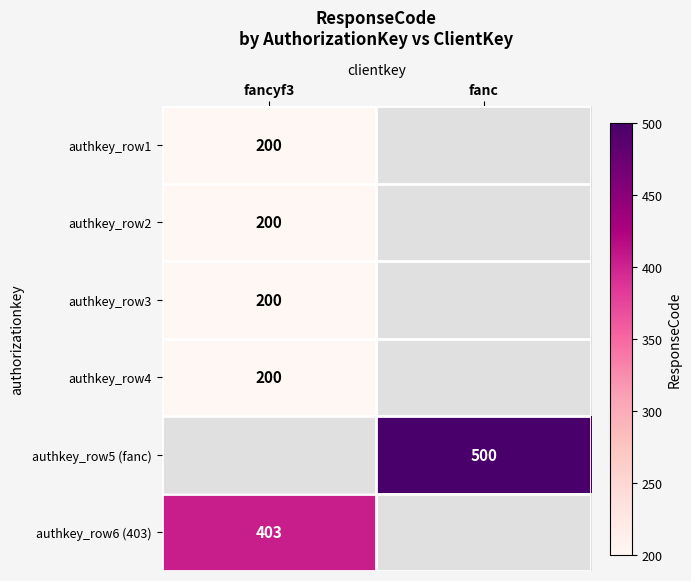

How many data points does each series have?

2